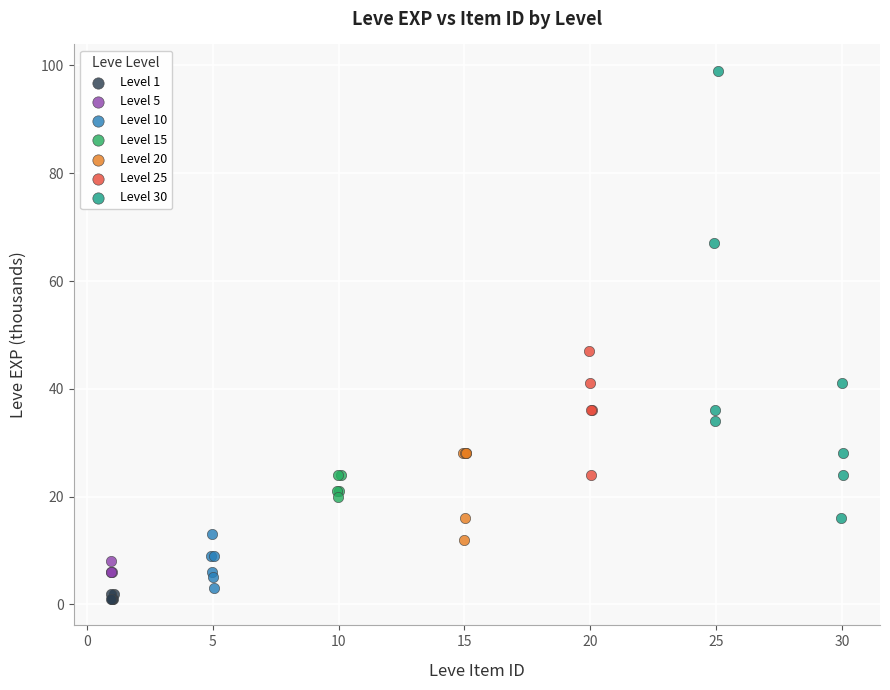

What are all the series names shown in the legend?

Level 1, Level 5, Level 10, Level 15, Level 20, Level 25, Level 30